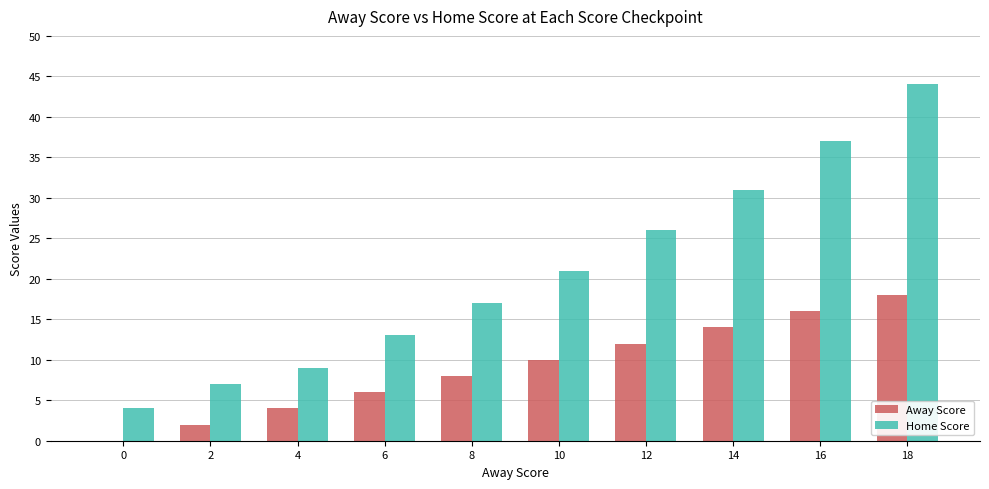

What is the difference between the Home Score values at 16 and 2?

30